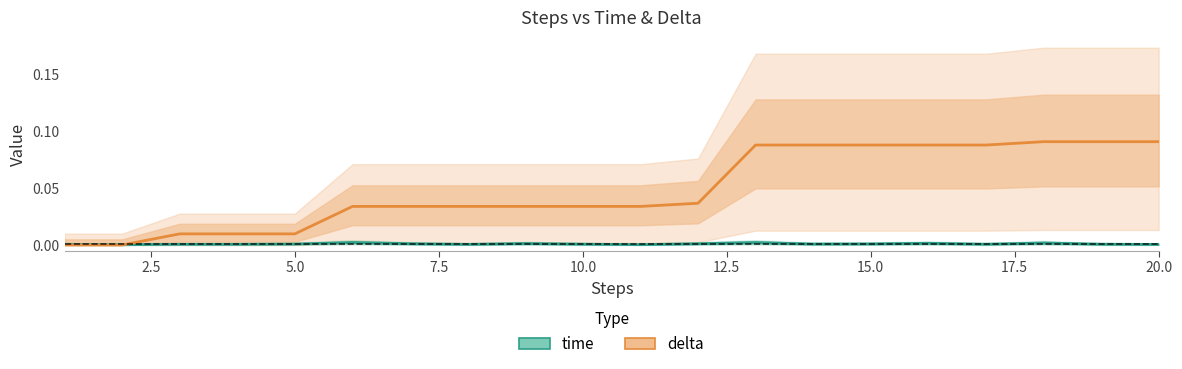

Rank the series by their average value, from lowest to highest.

time, delta